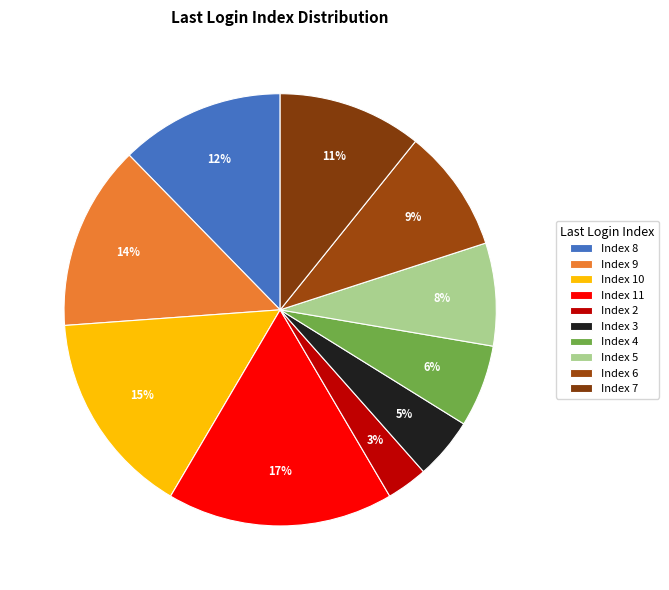

Count the number of slices in the pie.

10